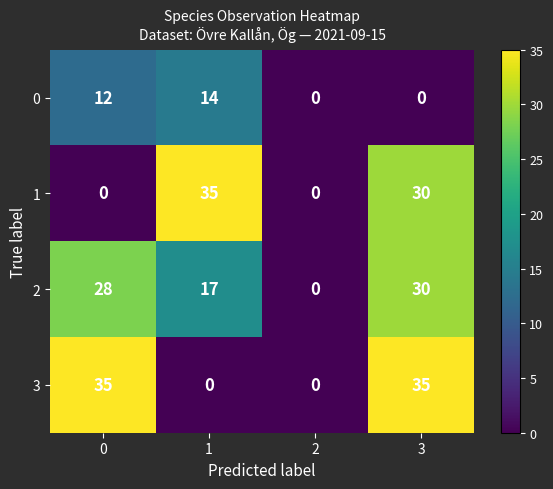

What is the spread (max minus min) of values at 1?

35